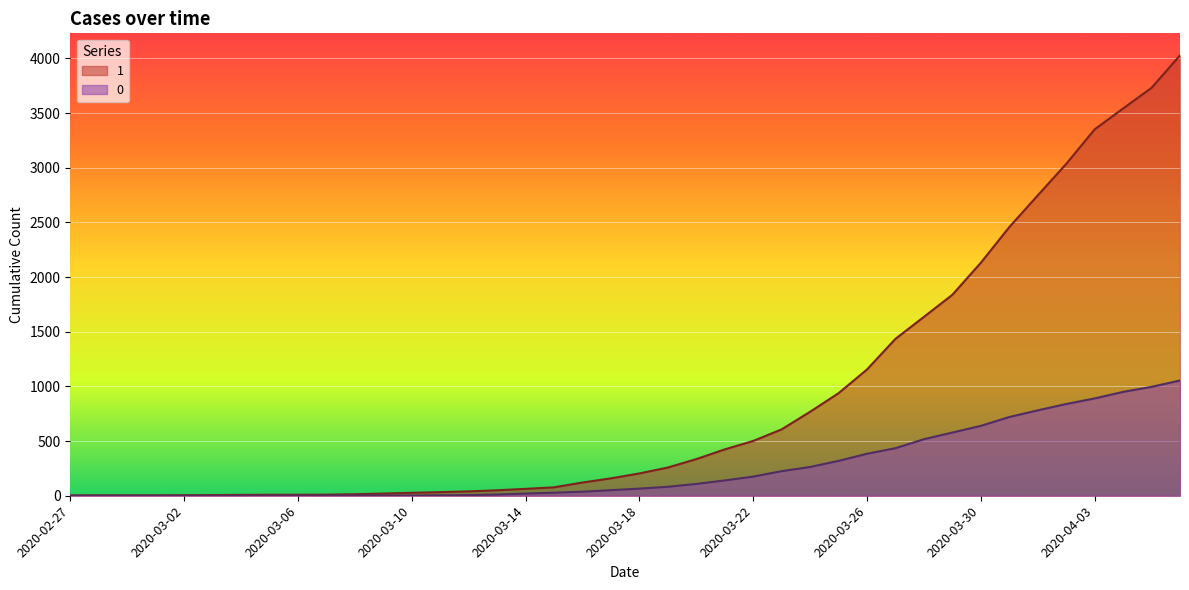

The value of 0 at 2020-03-16 is 48. True or false?

False